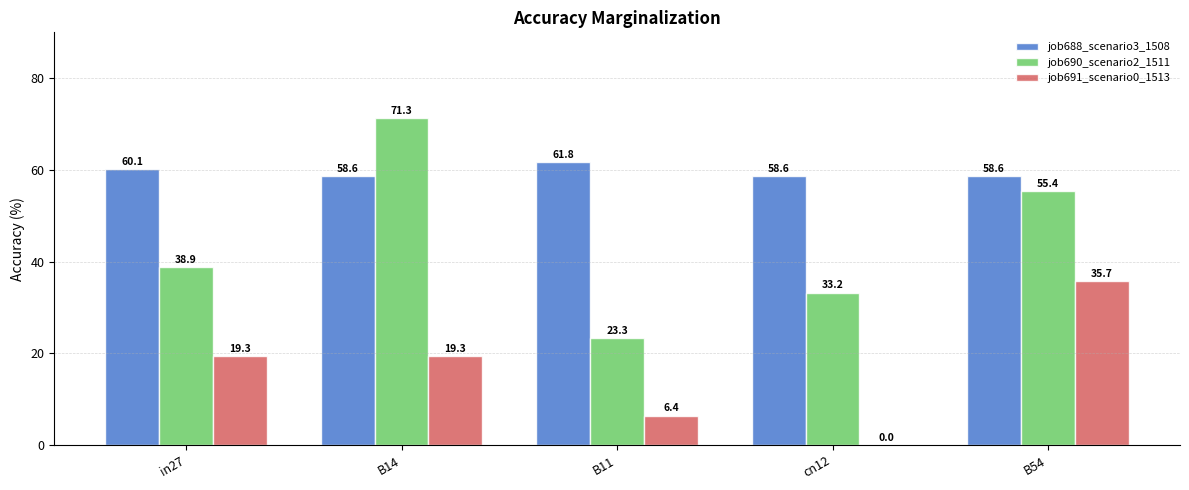

Reading right to left, extract all data points from this chart.

job688_scenario3_1508: B54=58.6	cn12=58.6	B11=61.8	B14=58.6	in27=60.1
job690_scenario2_1511: B54=55.4	cn12=33.2	B11=23.3	B14=71.3	in27=38.9
job691_scenario0_1513: B54=35.7	cn12=0.0	B11=6.4	B14=19.3	in27=19.3